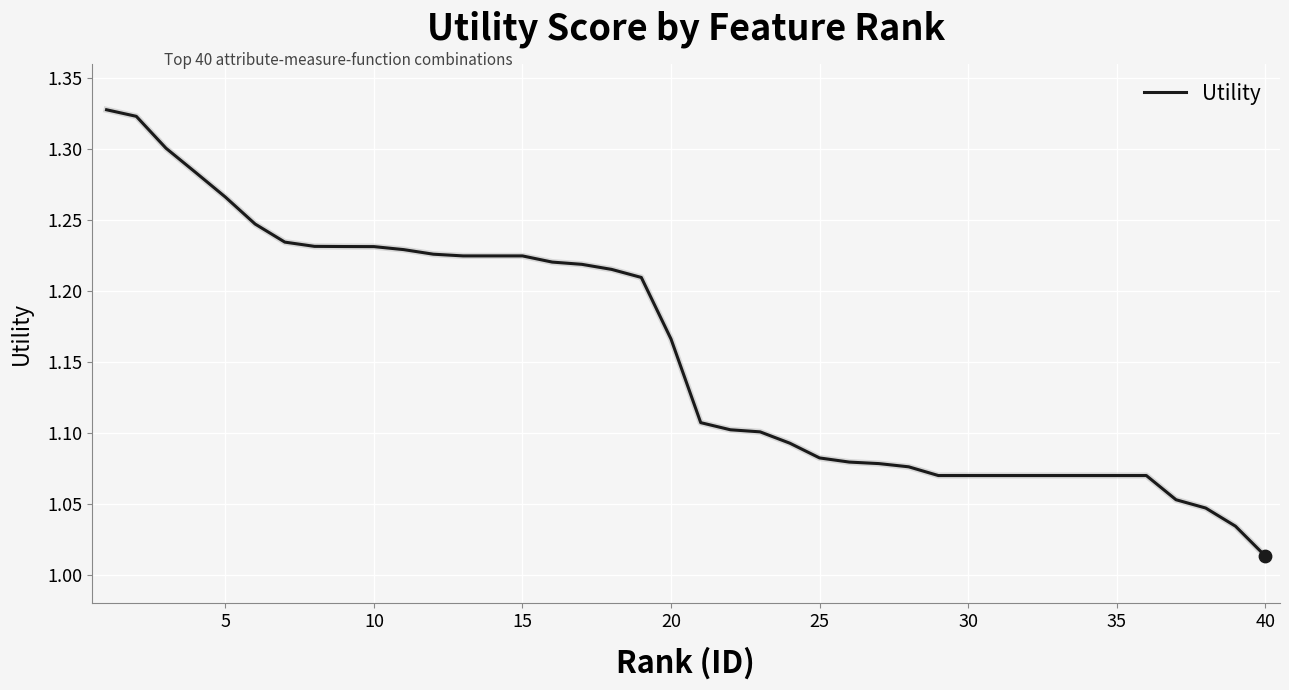

What is the difference between the maximum and minimum values?

0.3